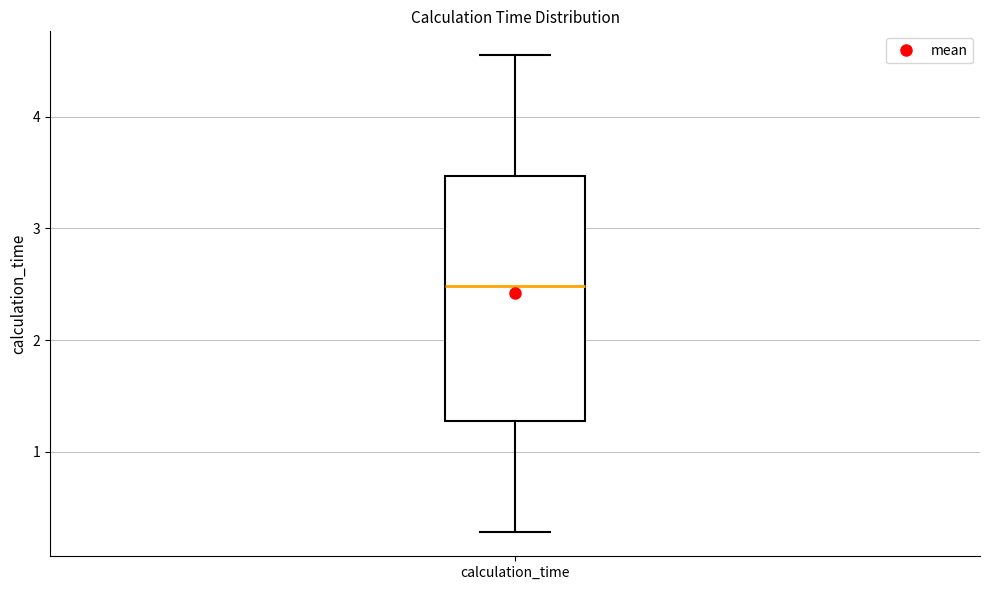

Read this box plot against the y-axis: the position of the median line, the range covered by the box, and the ends of both whiskers. The values are not printed on the chart, so give them approximately, as read against the axis.

median 2.5, box 1.3 to 3.5, whiskers 0.3 to 4.6